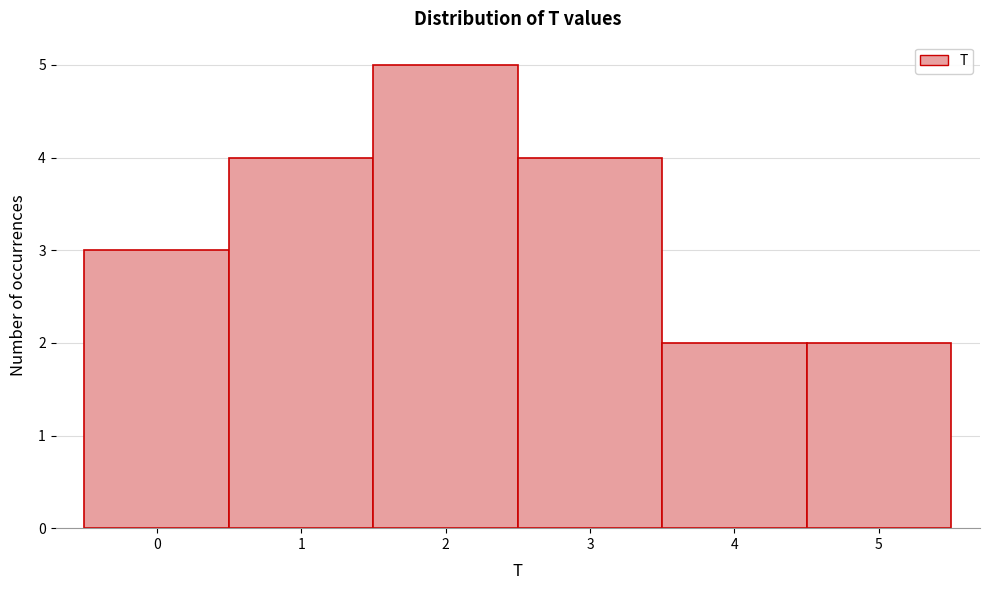

Reading left to right, transcribe all the data shown in this chart.

3	4	5	4	2	2